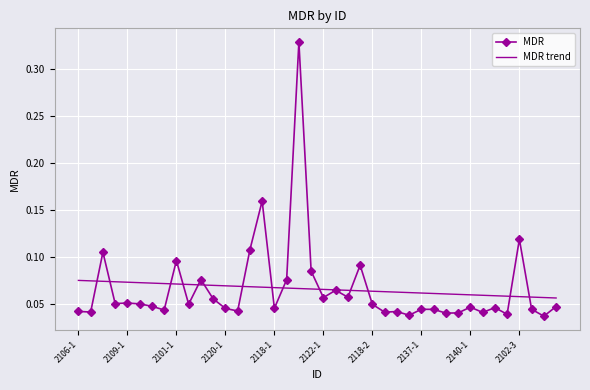

Rank the series by their maximum value, from highest to lowest.

MDR, MDR trend